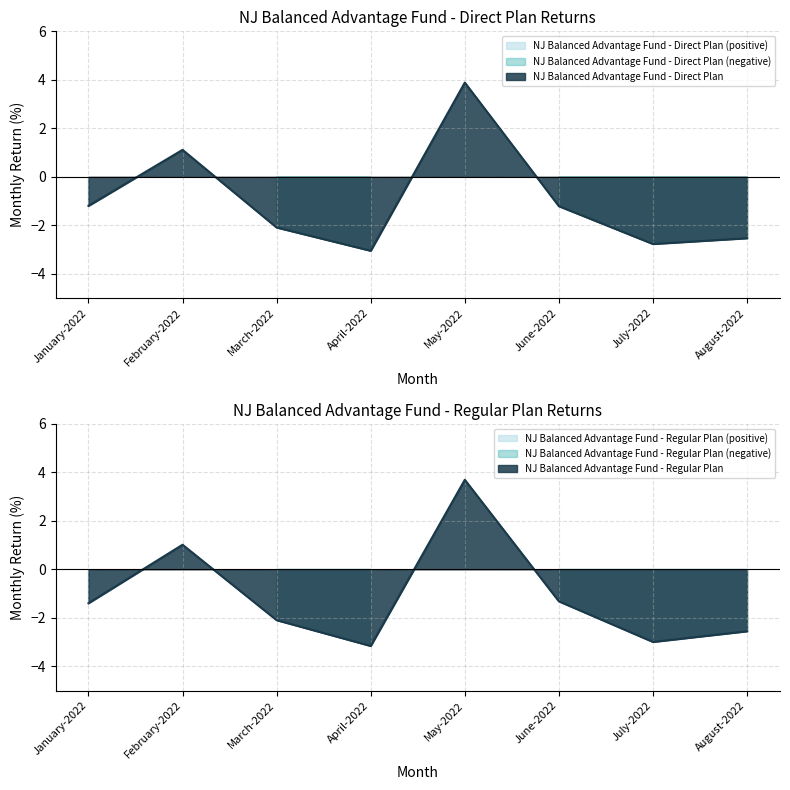

True or false: NJ Balanced Advantage Fund - Regular Plan and NJ Balanced Advantage Fund - Direct Plan cross at least once.

False